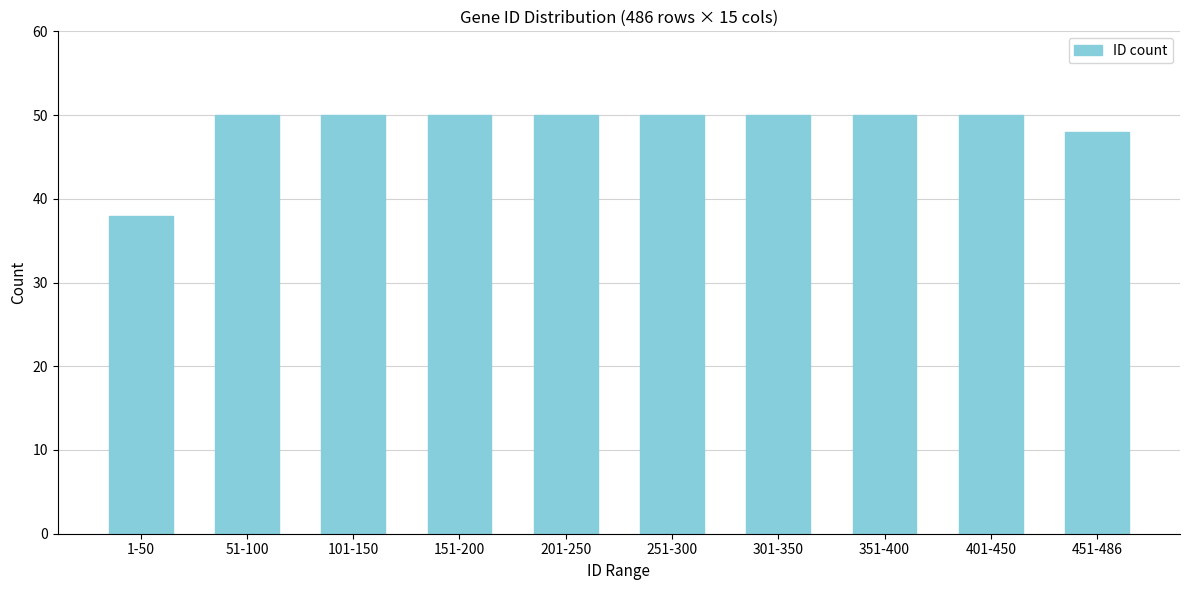

Reading left to right, extract all data points from this chart.

38	50	50	50	50	50	50	50	50	48